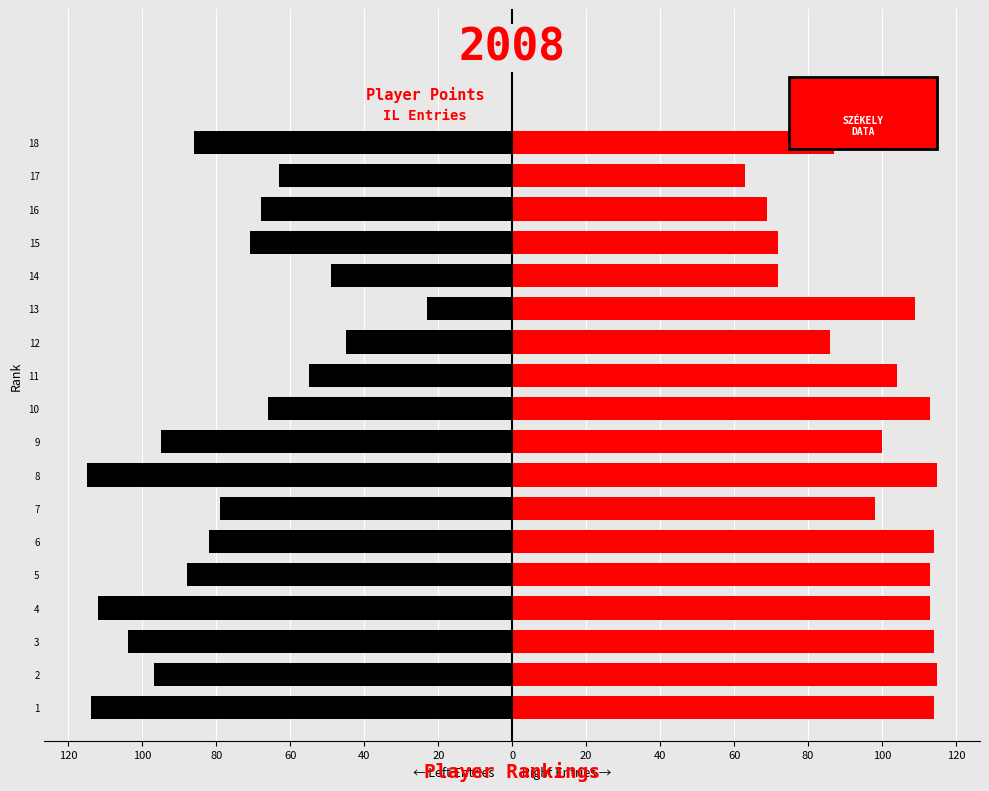

How many values in the IL Entries (Left) series are below -79?

9